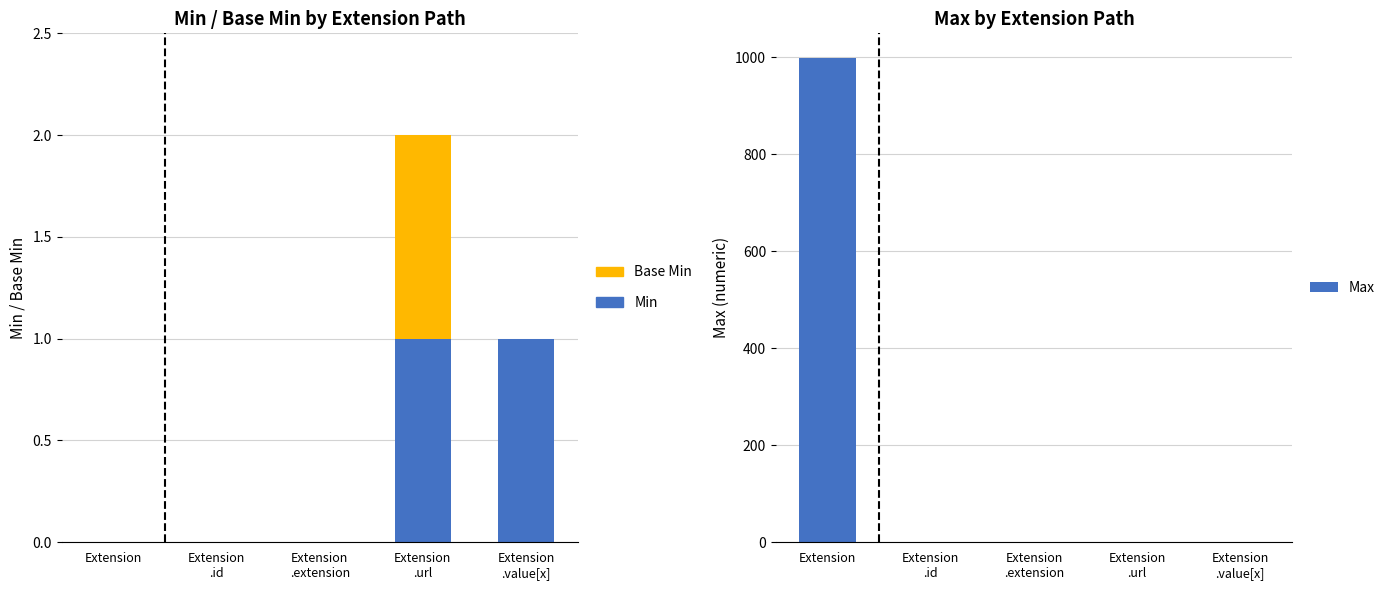

How many bars are there in total?

15